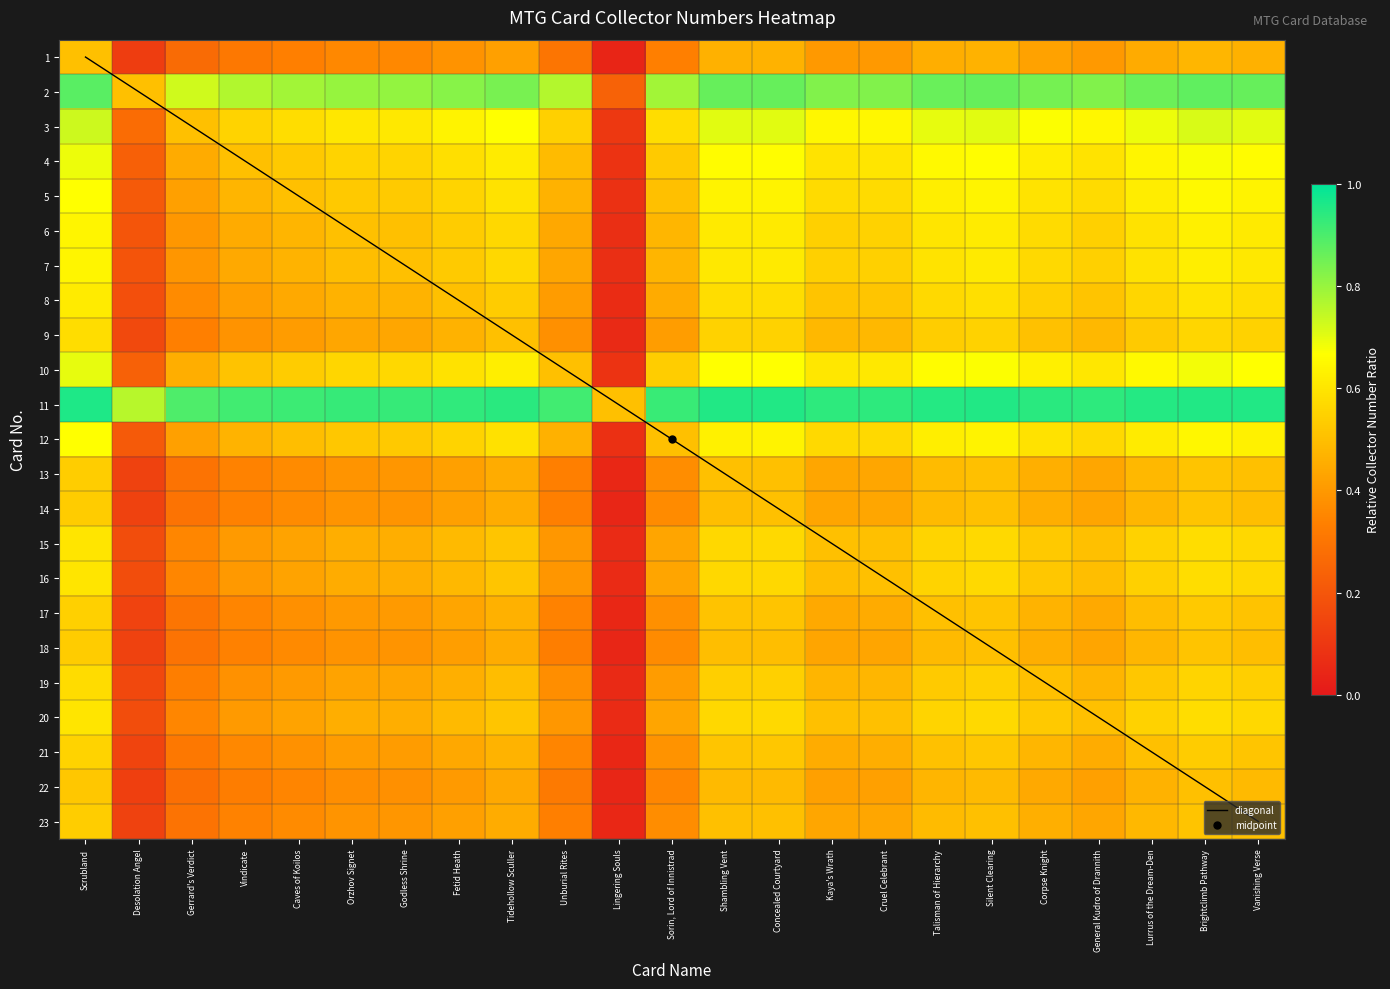

What is the difference between the maximum and minimum values in the 6 series?

0.6